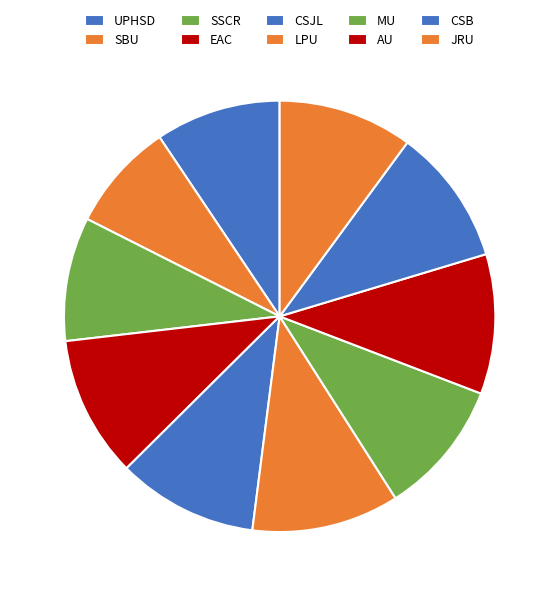

What is the change in value from AU to JRU?

-7